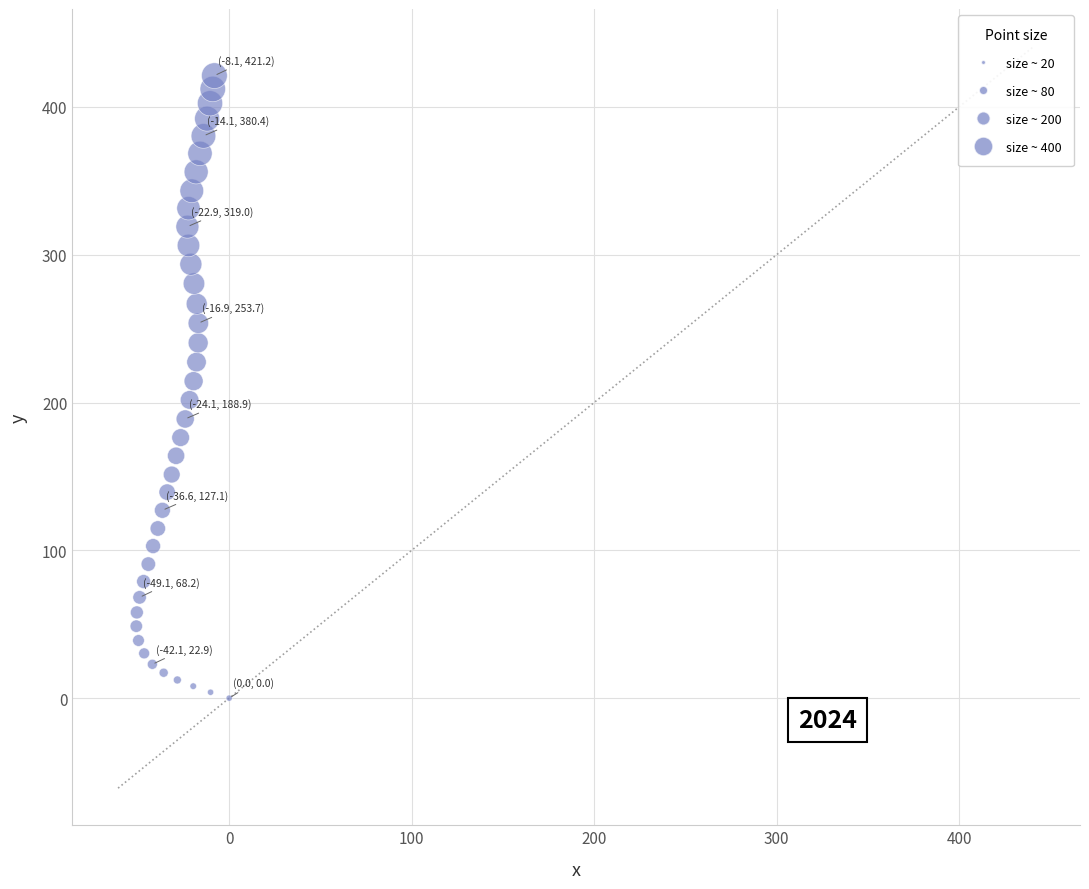

What is the range of X values (max minus min)?

50.9